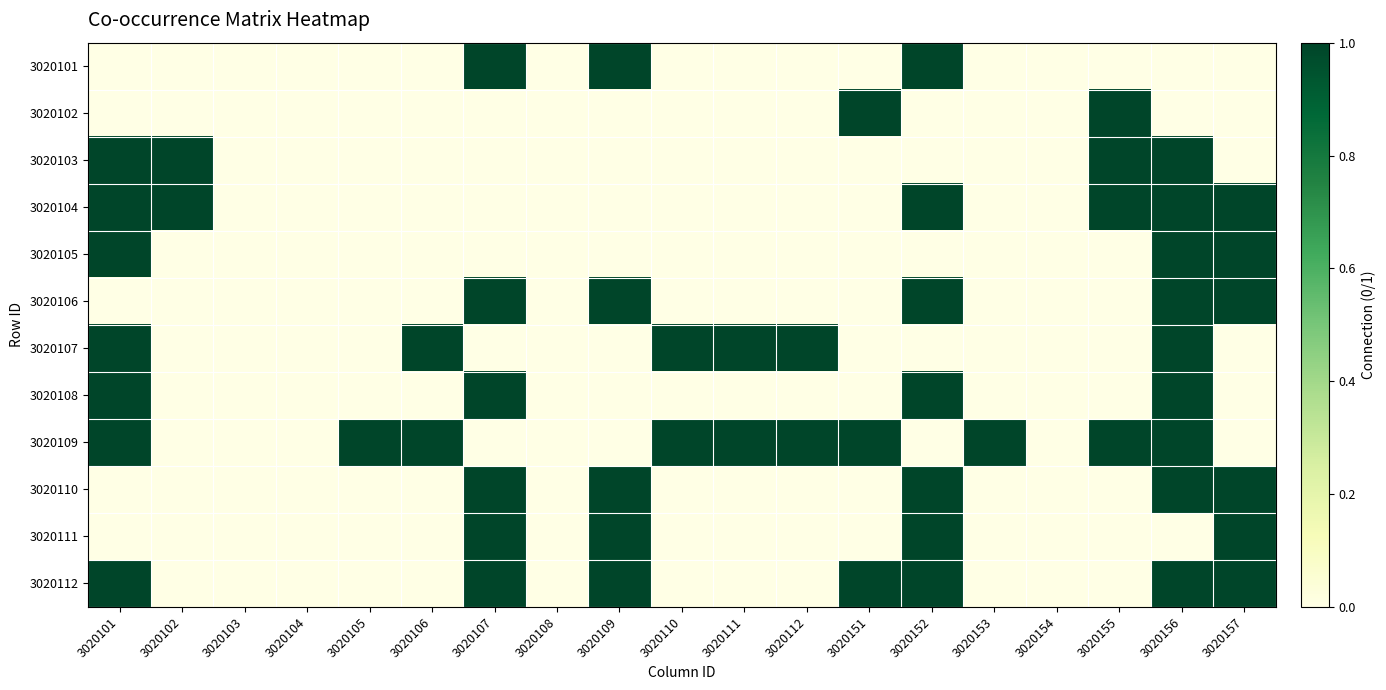

What is the total value across all series at 3020156?

9